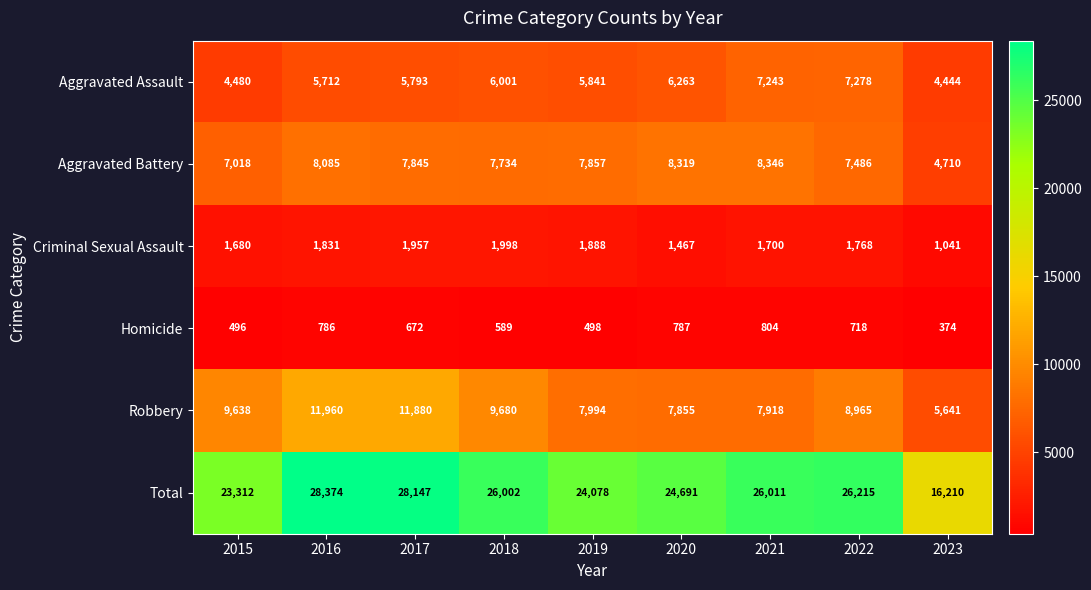

The value of Robbery at 2019 is 7994. True or false?

True